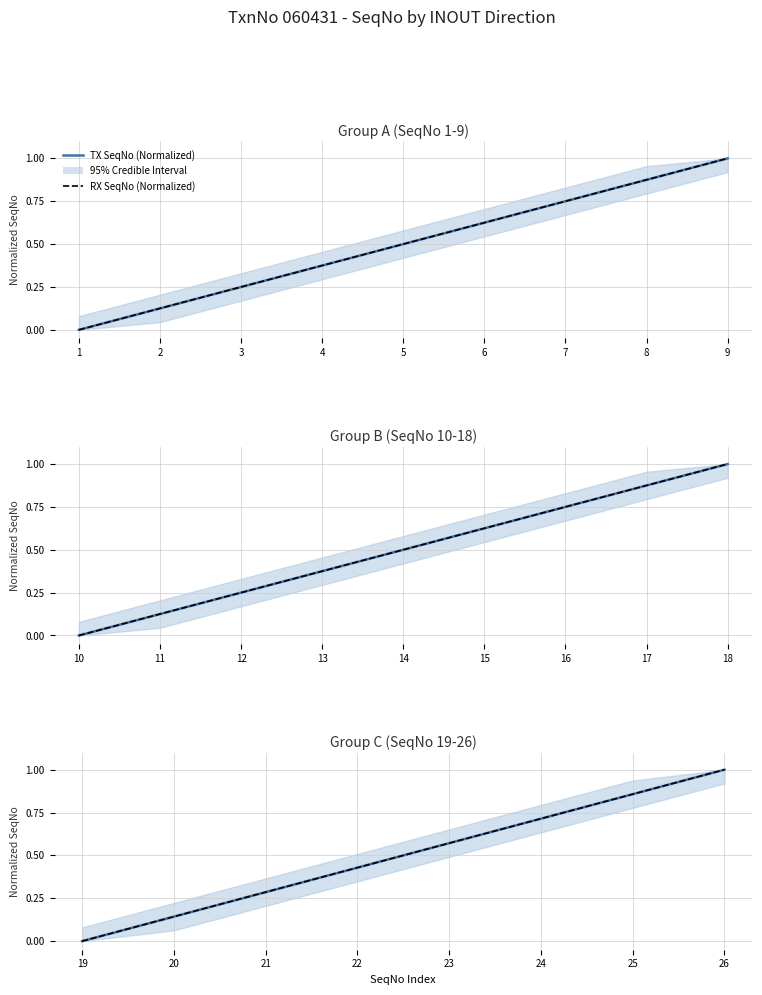

True or false: TX SeqNo (Normalized) and RX SeqNo (Normalized) intersect in this chart.

False